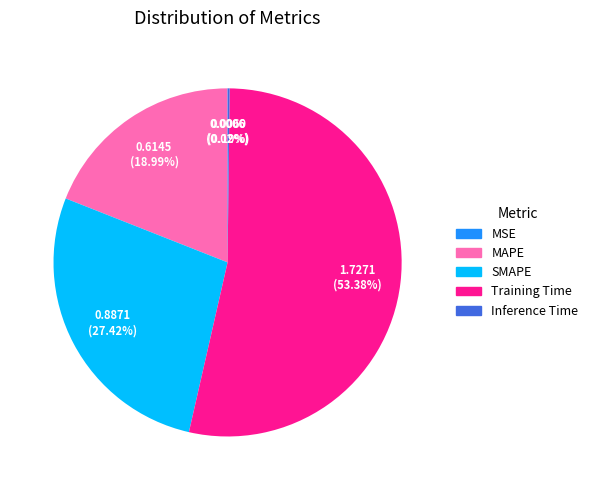

How much of the chart is everything except Training Time?

46.6%